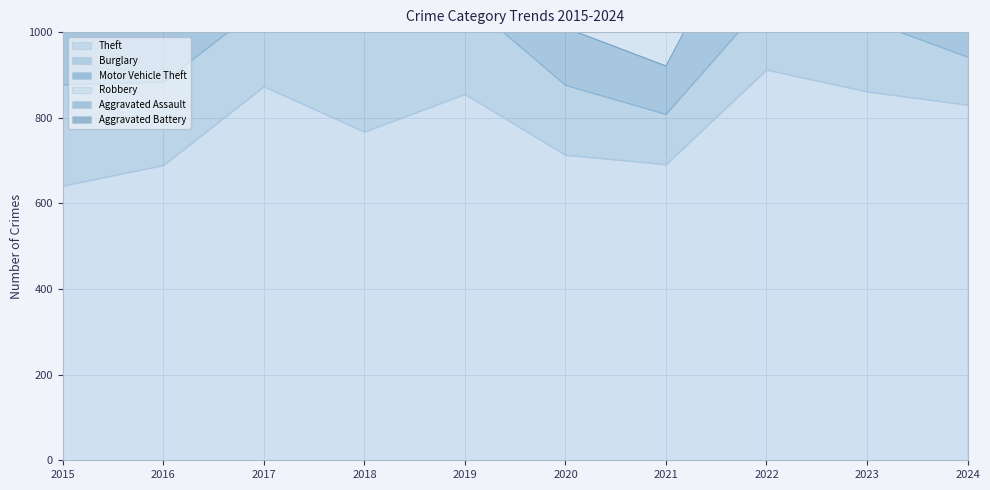

What is the value of the Burglary point at the 6th from the left?

163